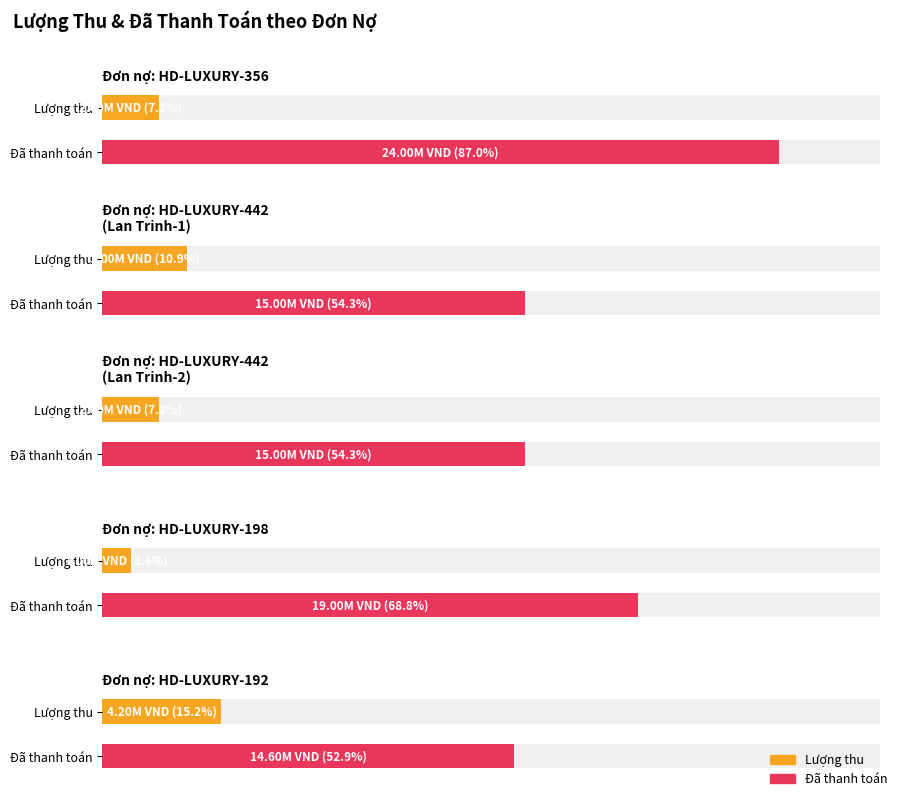

Between HD-LUXURY-356 and HD-LUXURY-198, which series saw the biggest shift?

Đã thanh toán